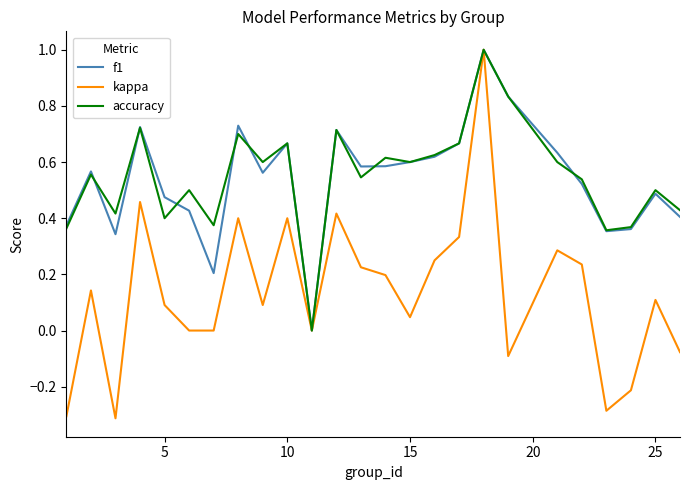

Count the number of data series in this chart.

3